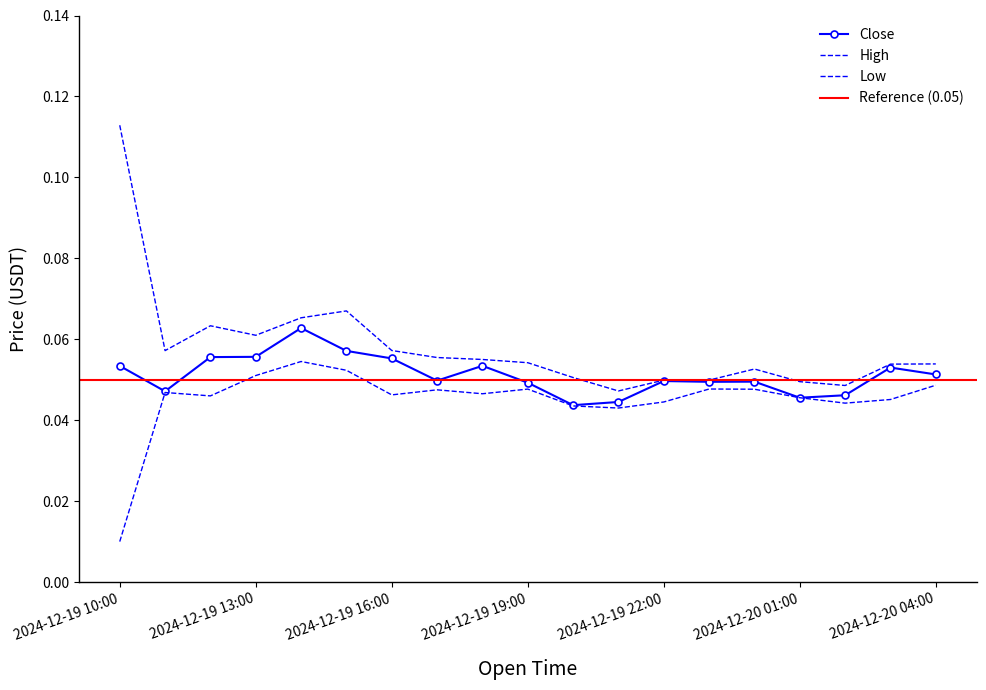

True or false: Low and High cross at least once.

False